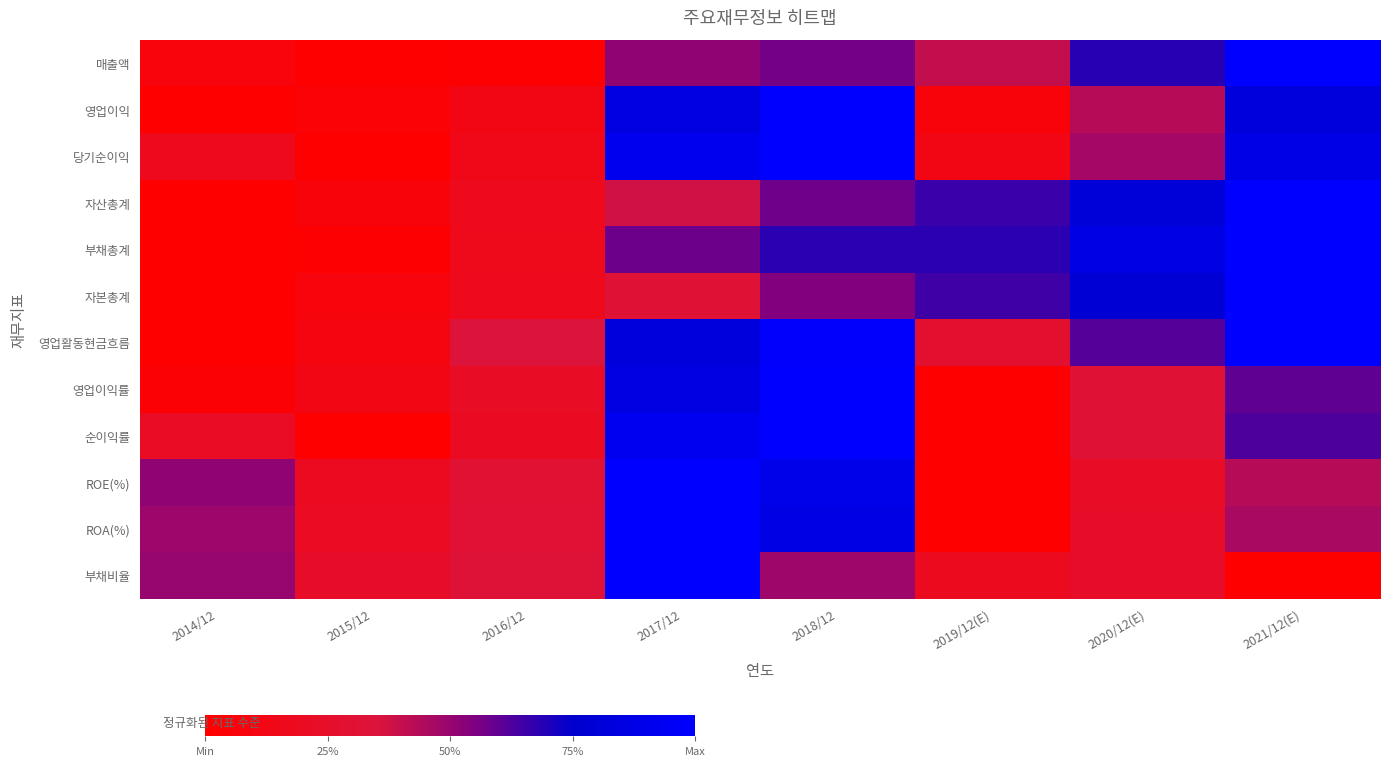

At 2017/12, list the series in order from largest to smallest.

ROE(%), ROA(%), 부채비율, 순이익률, 당기순이익, 영업이익률, 영업이익, 영업활동현금흐름, 부채총계, 매출액, 자산총계, 자본총계